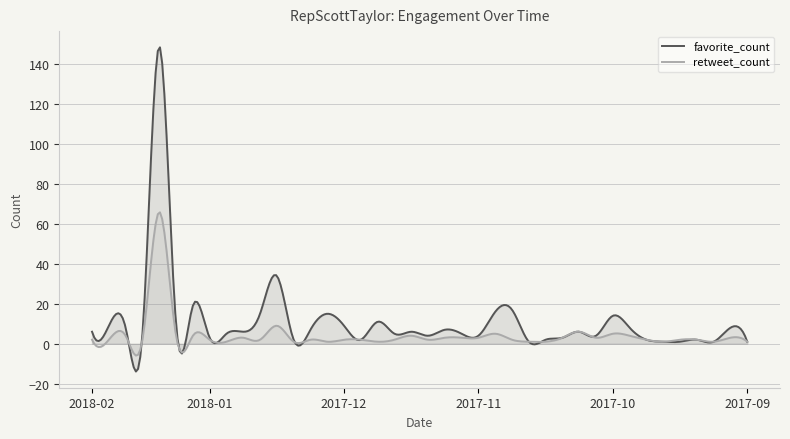

What is the difference between the maximum and minimum values in the favorite_count series?

162.4